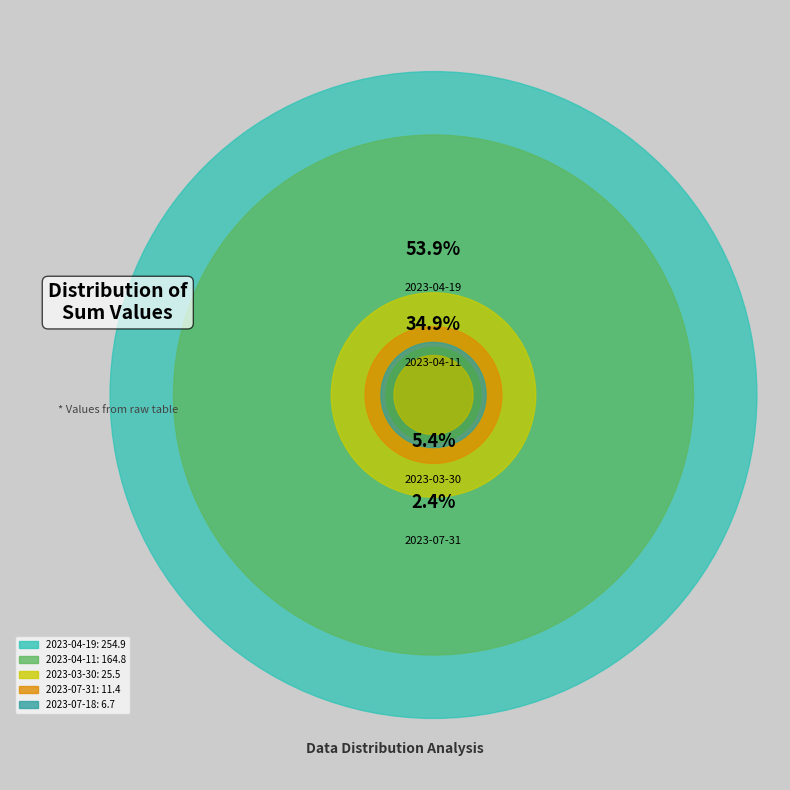

What is the total percentage of 2023-07-18 and 2023-07-31?

3.8%